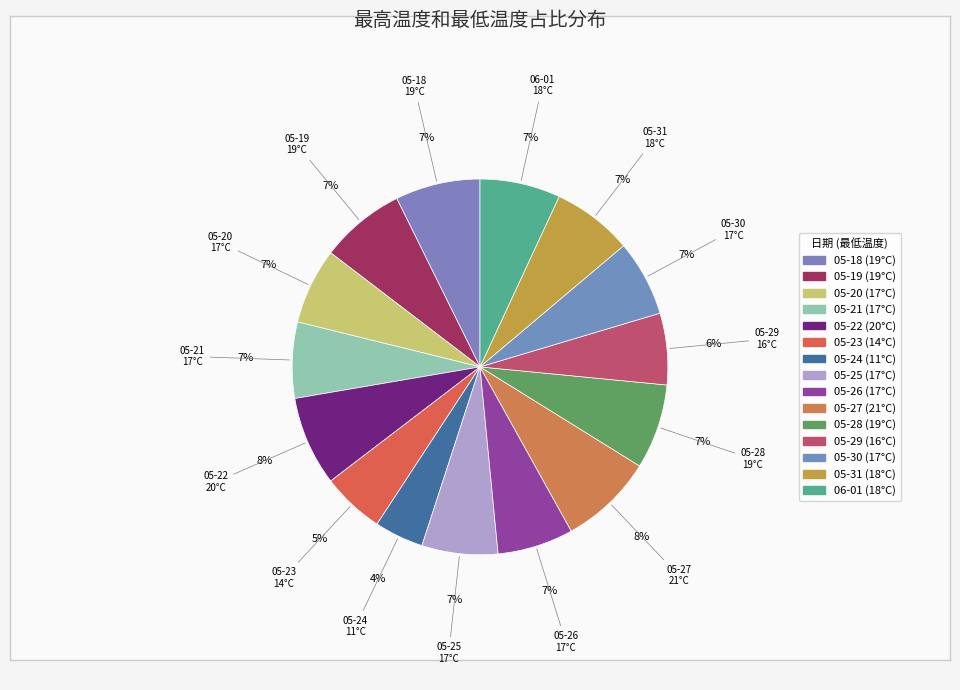

Is there a majority slice in this chart?

No